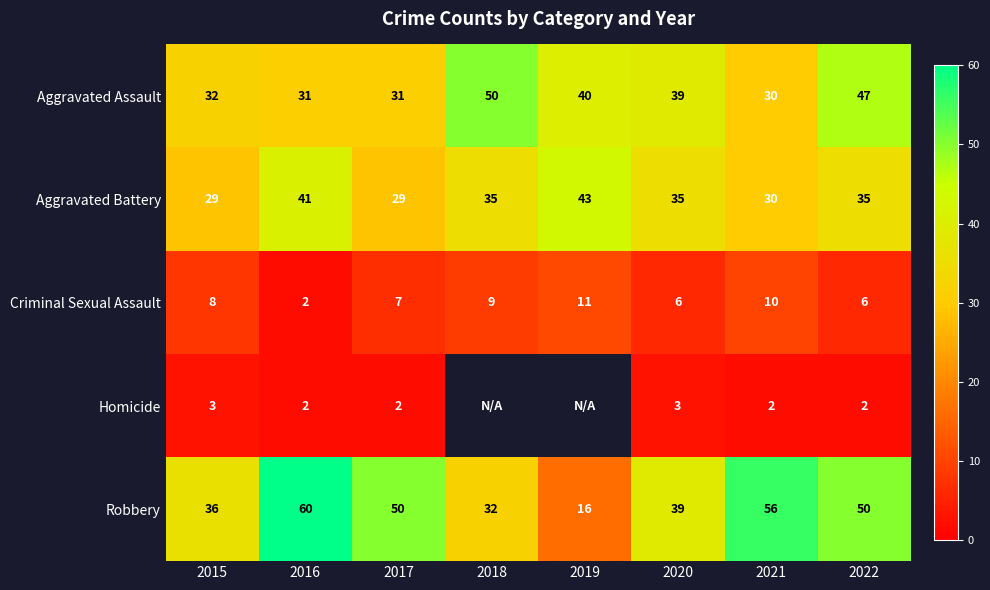

The value of Criminal Sexual Assault at 2017 is 7. True or false?

True